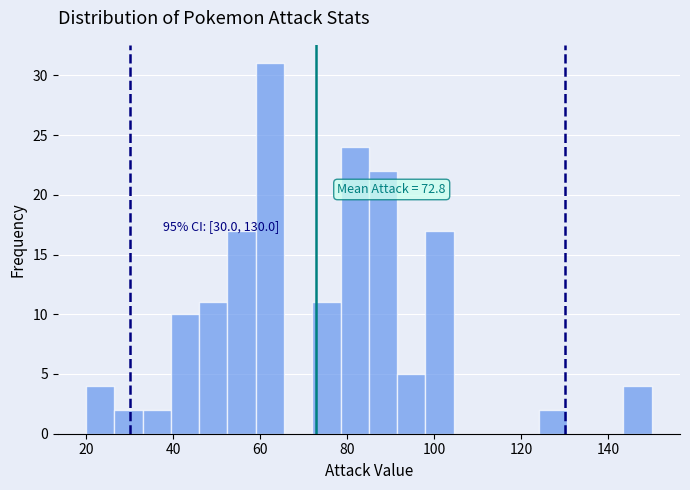

Around what value on the x-axis is the tallest bar? Give the approximate position of its centre, as read against the axis.

62